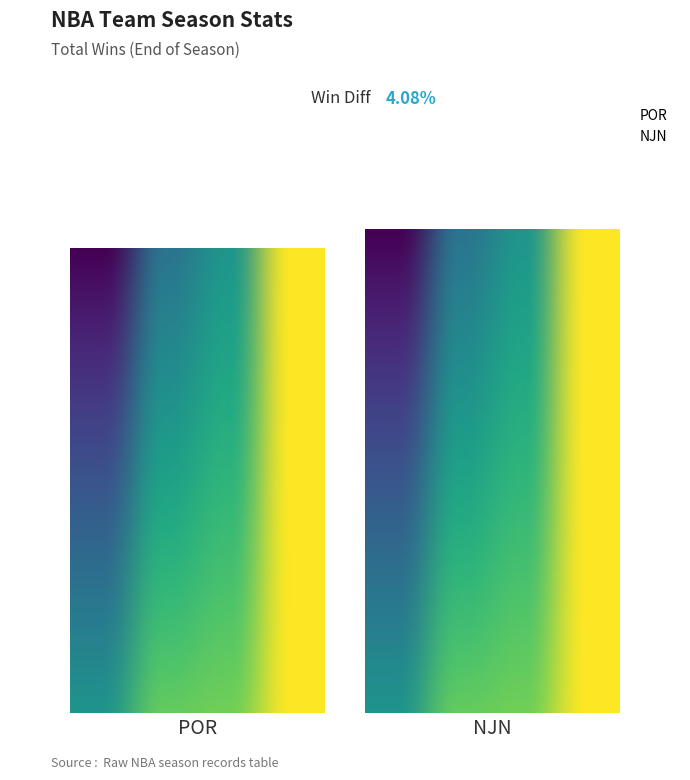

Does the chart contain stacked bars?

No